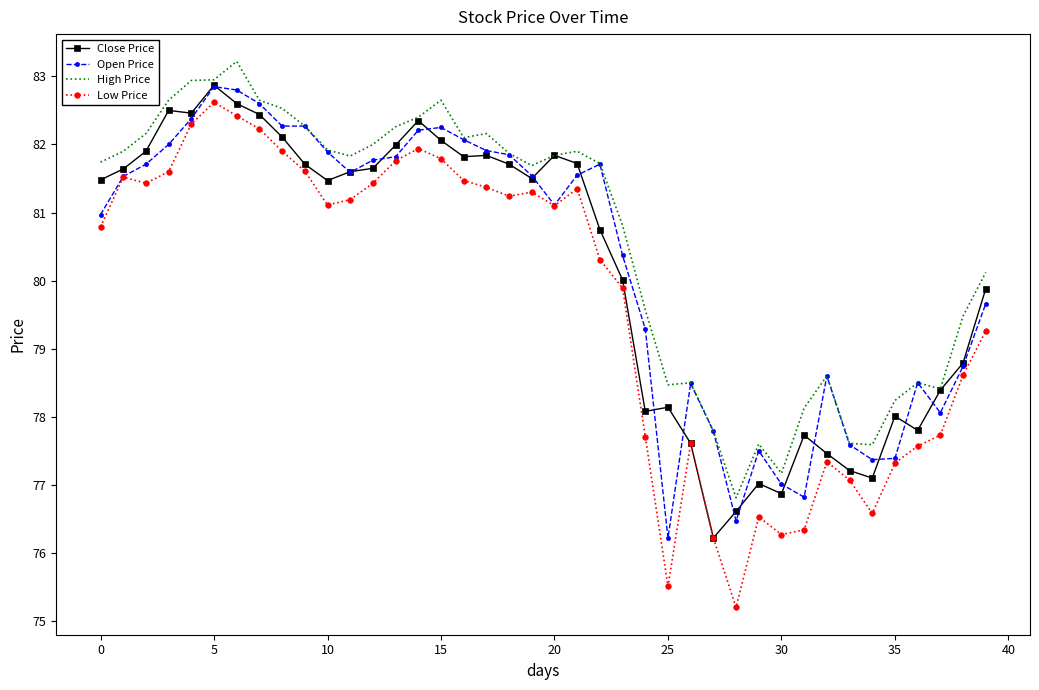

Which series has the largest total across all categories?

High Price